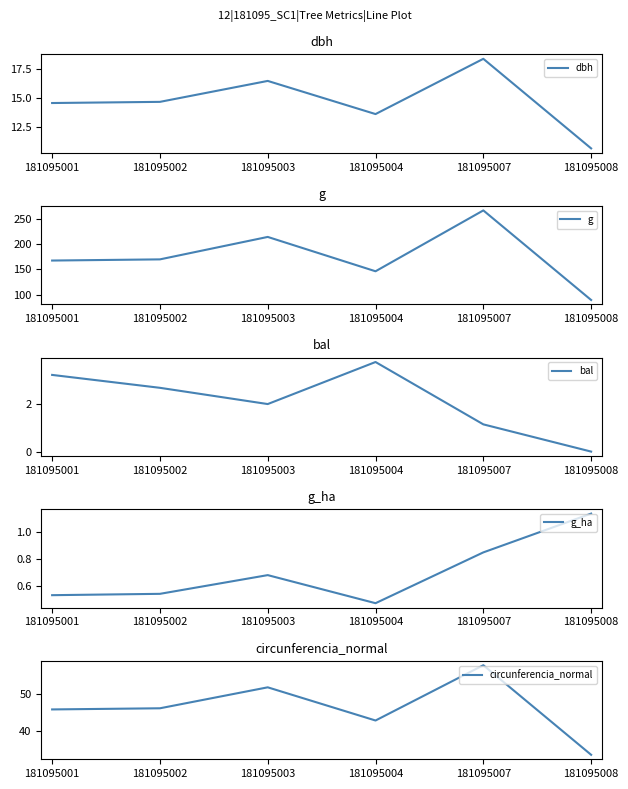

The value of bal at 181095002 is 2.7. True or false?

True